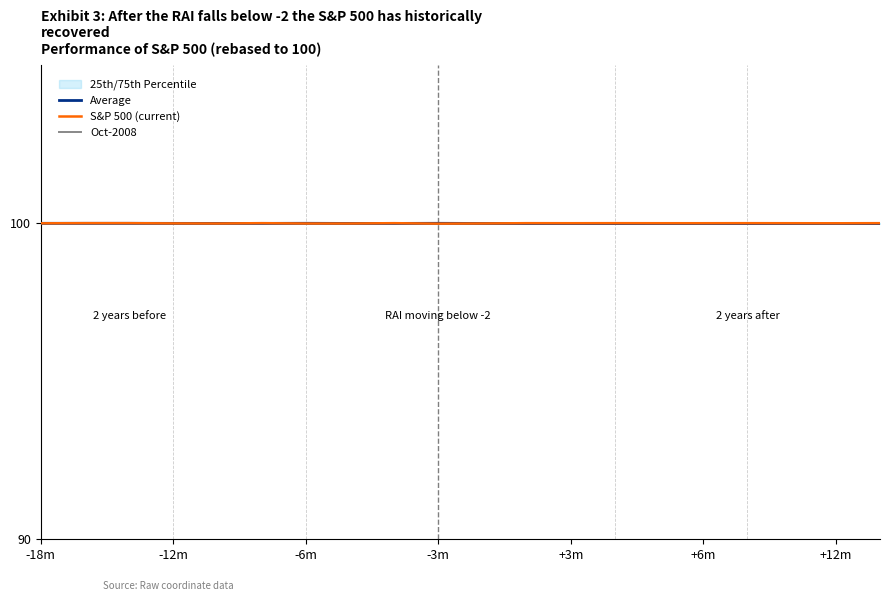

Is it true that Oct-2008 equals 44.2 at -3m?

False